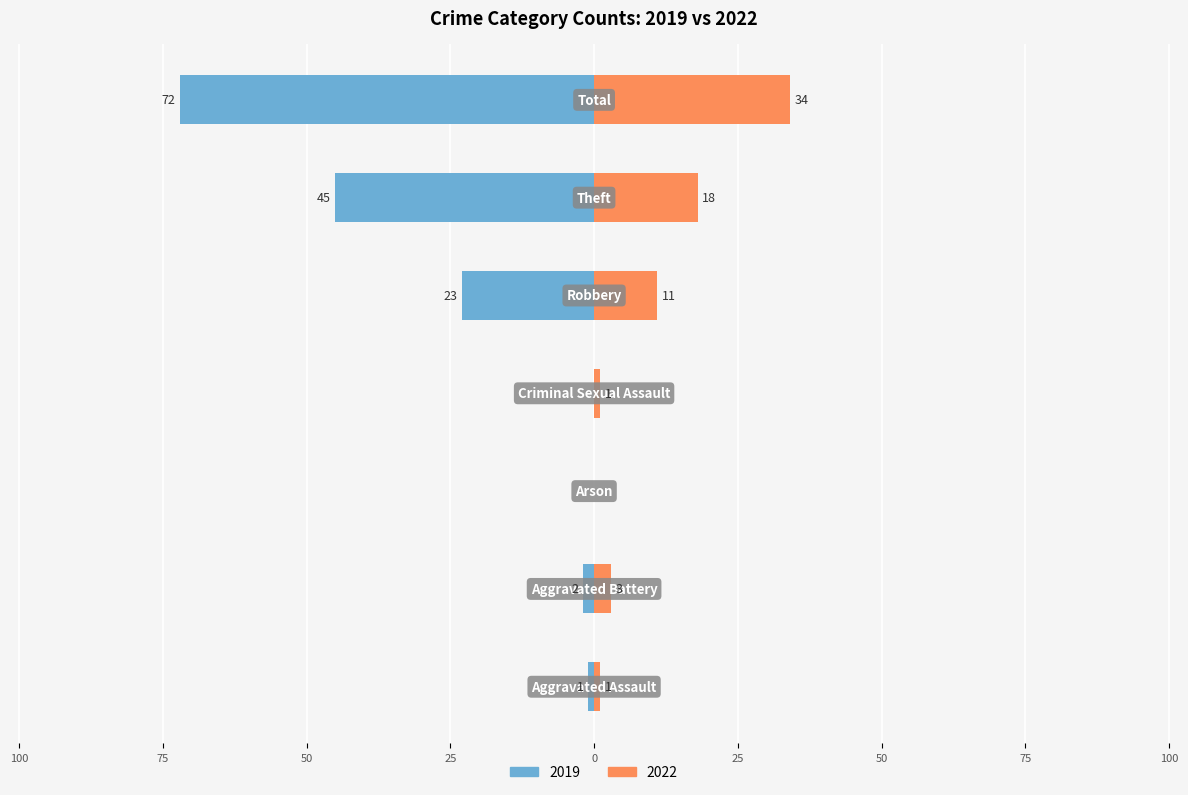

Reading right to left, list all the values displayed in this chart.

2019: -72	-45	-23	0	0	-2	-1
2022: 34	18	11	1	0	3	1